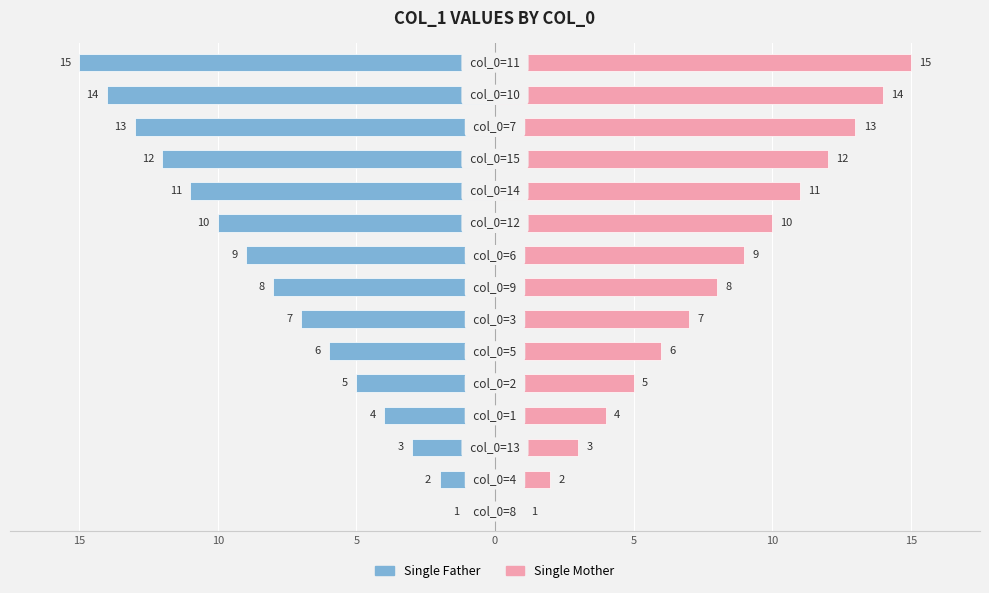

Where does the Single Father series first go above -8?

15